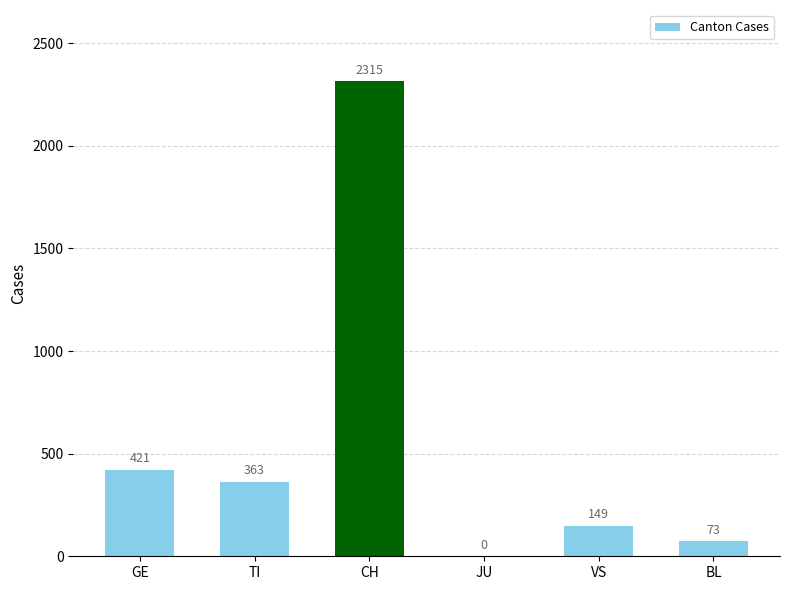

Reading left to right, what are all the values shown in this chart?

GE=421	TI=363	CH=2315	JU=0	VS=149	BL=73